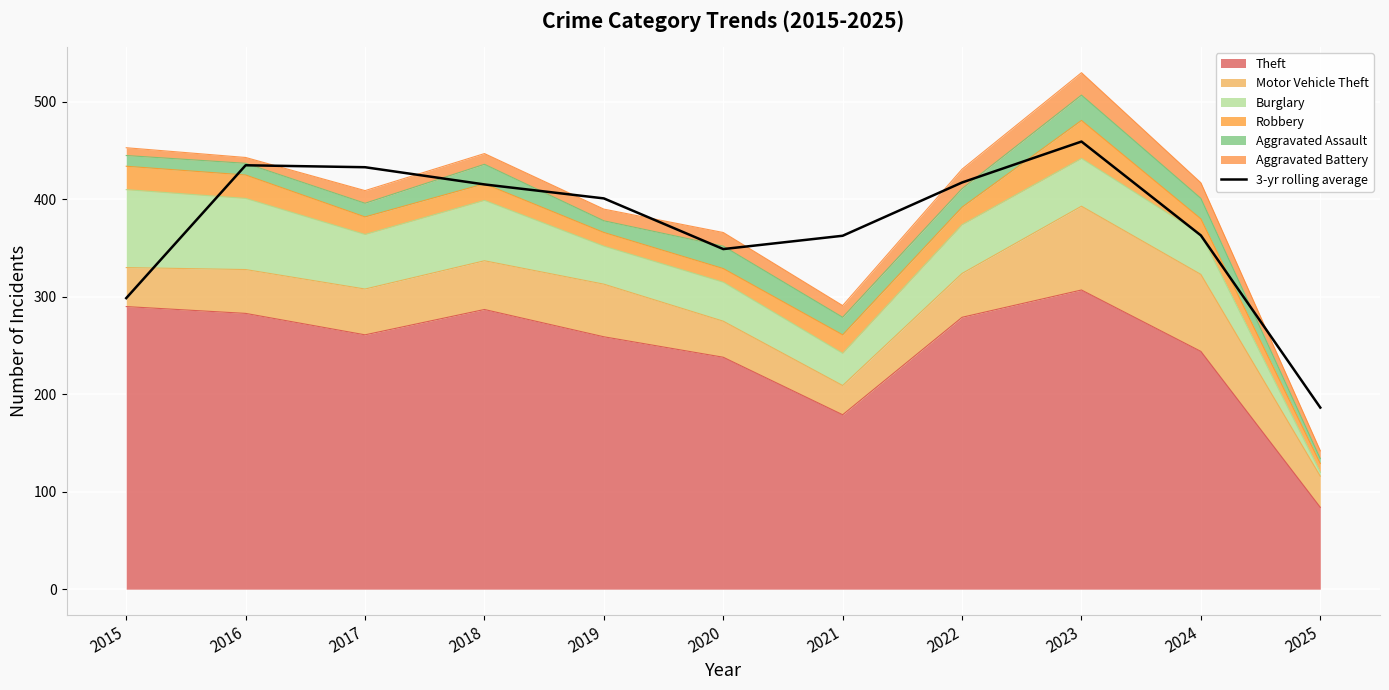

True or false: the data shows 363.0 at 2024.

True